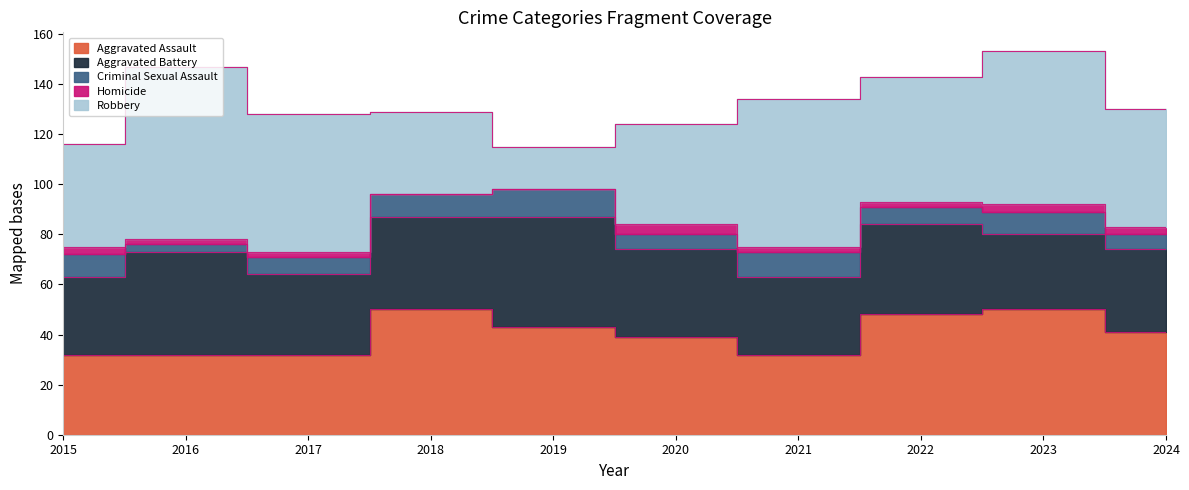

Reading right to left, transcribe all the data shown in this chart.

Aggravated Assault: 41	50	48	32	39	43	50	32	32	32
Aggravated Battery: 33	30	36	31	35	44	37	32	41	31
Criminal Sexual Assault: 6	9	7	10	6	11	9	7	3	9
Homicide: 3	3	2	2	4	0	0	2	2	3
Robbery: 47	61	50	59	40	17	33	55	69	41